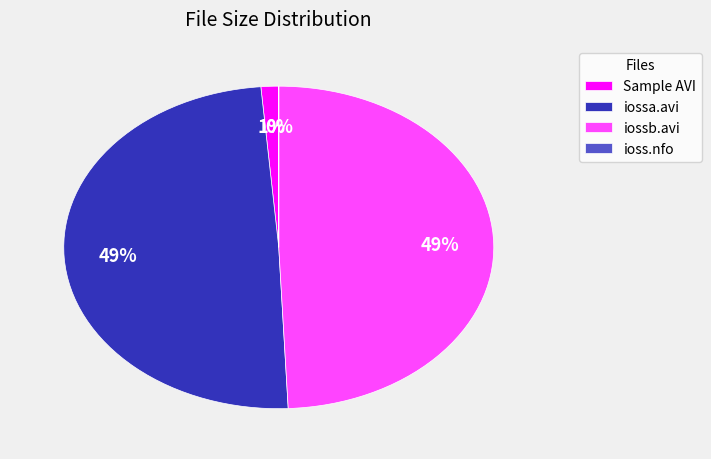

True or false: iossa.avi accounts for 56% of the total.

False